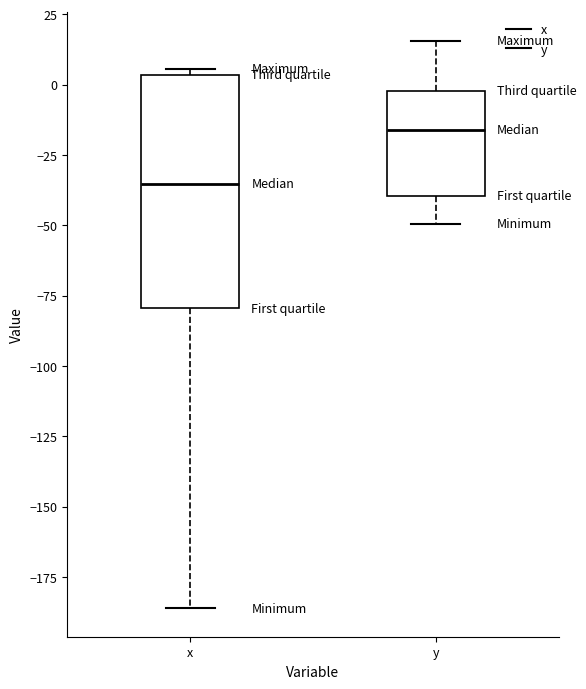

Where is the upper edge of the box for y on the y-axis? The values are not printed on the chart, so give them approximately, as read against the axis.

0